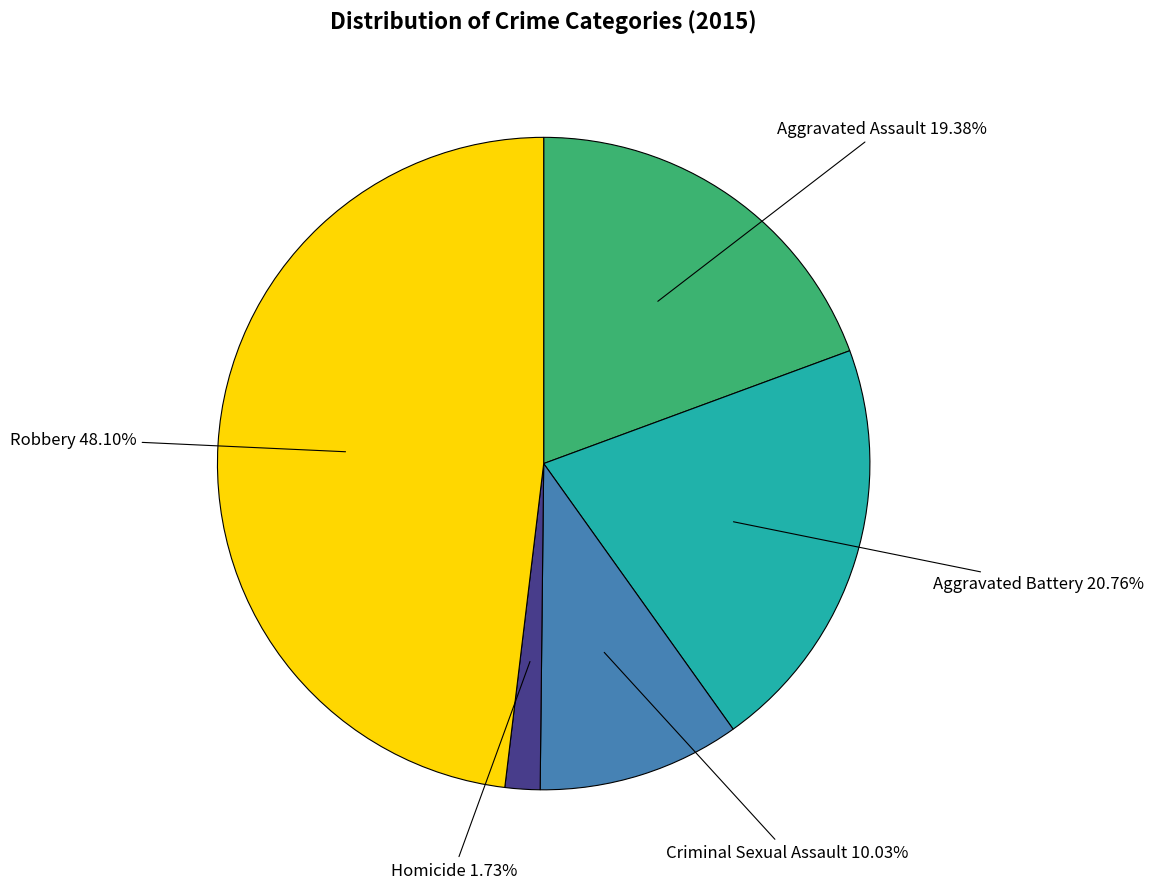

To the nearest percent, what percentage of the pie is Criminal Sexual Assault?

10%